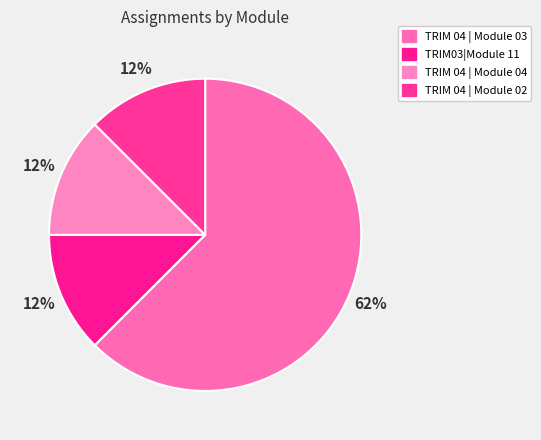

How many segments does this pie chart have?

4